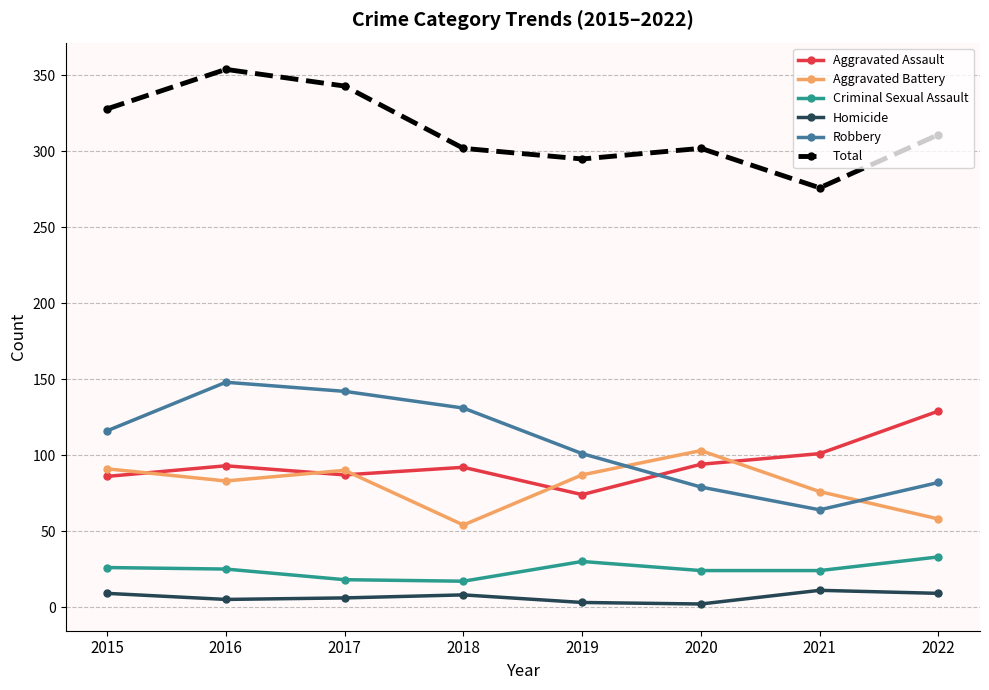

Rank the series by their maximum value, from highest to lowest.

Total, Robbery, Aggravated Assault, Aggravated Battery, Criminal Sexual Assault, Homicide